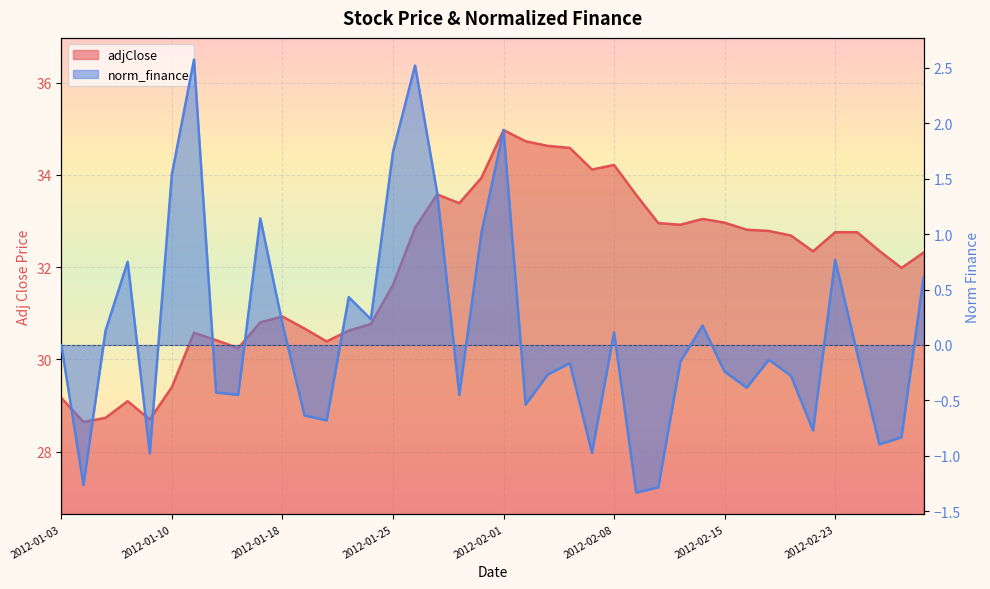

What is the value of the adjClose point at the 14th from the left?

30.6